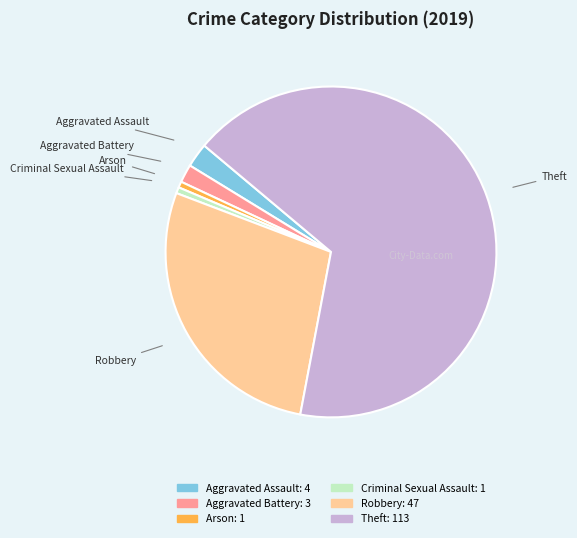

What is the largest slice in the pie chart?

Theft